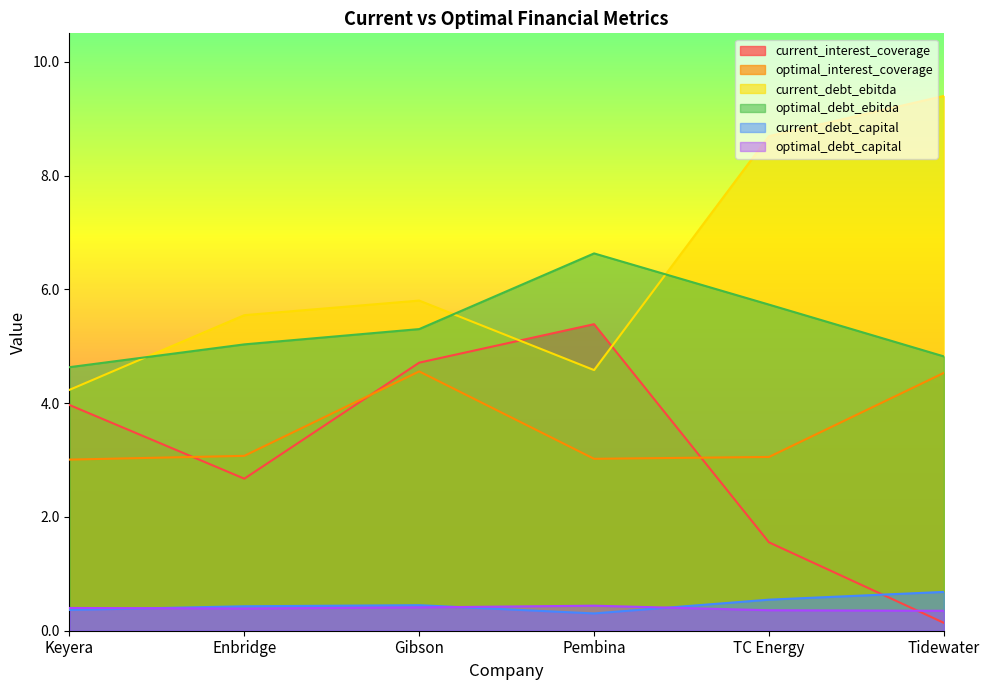

Reading left to right, transcribe all the data shown in this chart.

current_interest_coverage: 4.0	2.7	4.7	5.4	1.6	0.1
optimal_interest_coverage: 3.0	3.1	4.6	3.0	3.1	4.5
current_debt_ebitda: 4.2	5.5	5.8	4.6	8.7	9.4
optimal_debt_ebitda: 4.6	5.0	5.3	6.6	5.7	4.8
current_debt_capital: 0.4	0.4	0.4	0.3	0.5	0.7
optimal_debt_capital: 0.4	0.4	0.4	0.4	0.4	0.3